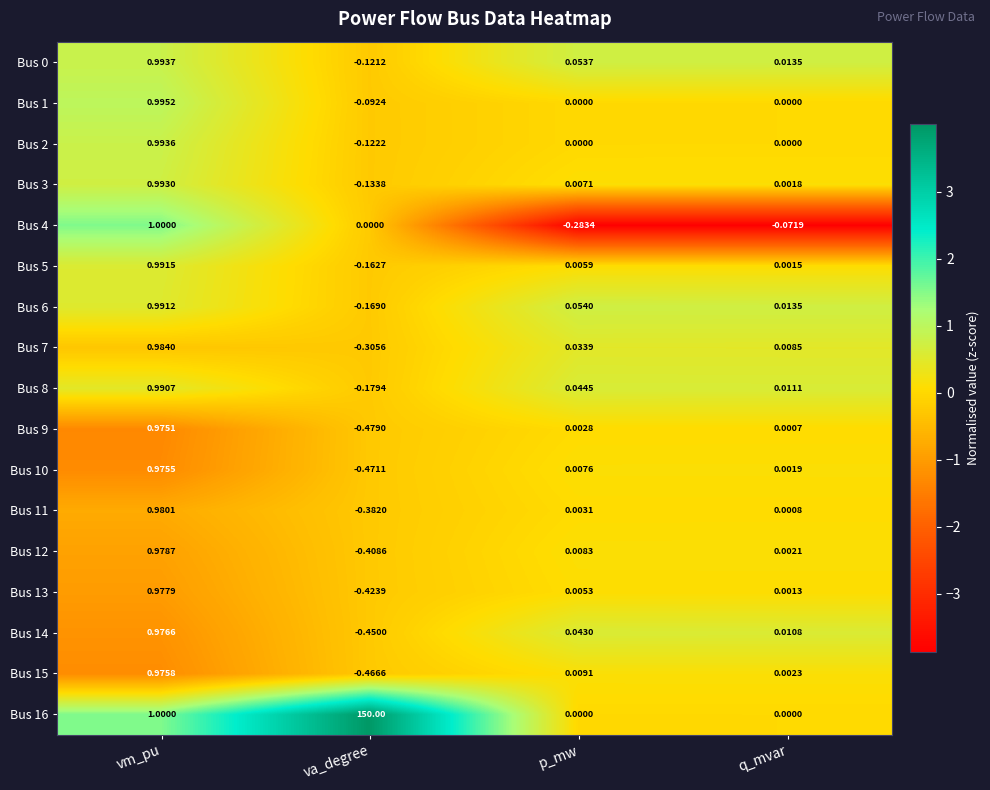

Count the number of data series in this chart.

17